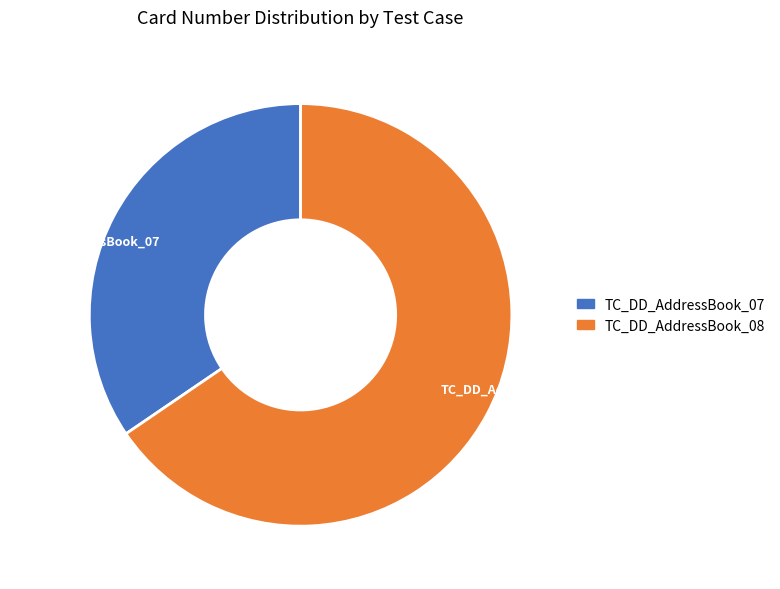

Between TC_DD_AddressBook_08 and TC_DD_AddressBook_07, which is larger?

TC_DD_AddressBook_08